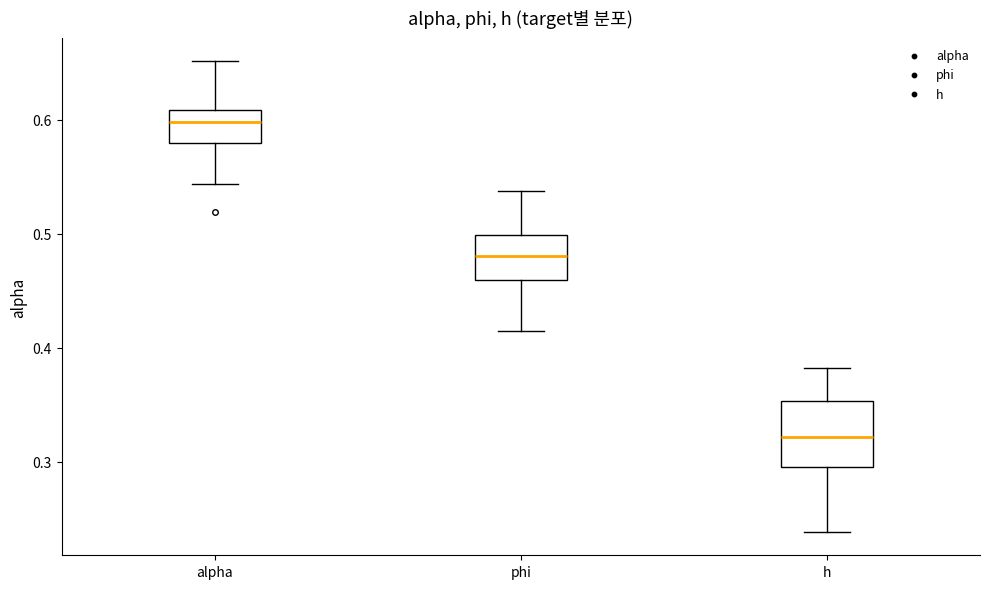

Reading left to right, transcribe this box plot: for each box, give where its median line is, the range the box spans, and where its two whiskers end, as read against the y-axis. The values are not printed on the chart, so give them approximately, as read against the axis.

alpha: median 0.60, box 0.58 to 0.61, whiskers 0.54 to 0.65
phi: median 0.48, box 0.46 to 0.50, whiskers 0.41 to 0.54
h: median 0.32, box 0.30 to 0.35, whiskers 0.24 to 0.38